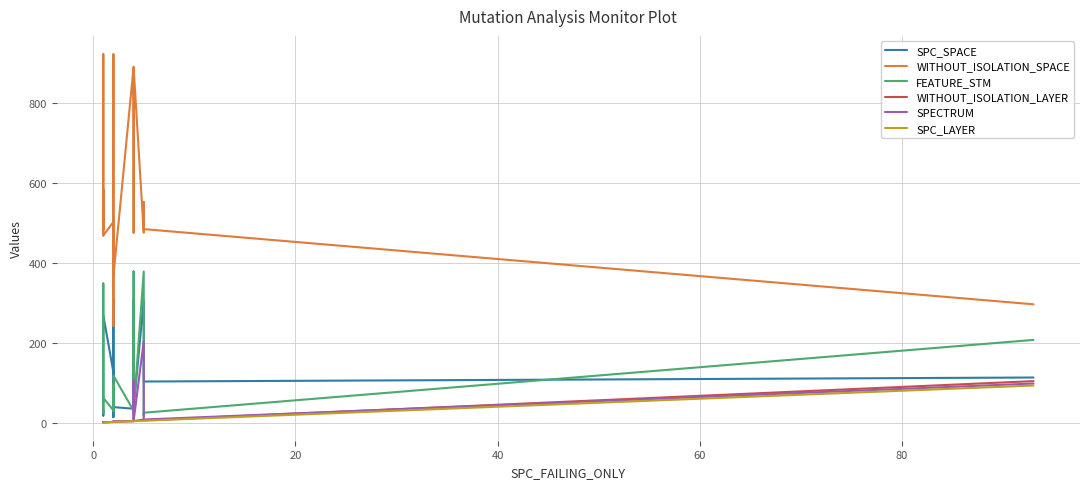

How many lines are shown in the chart?

6